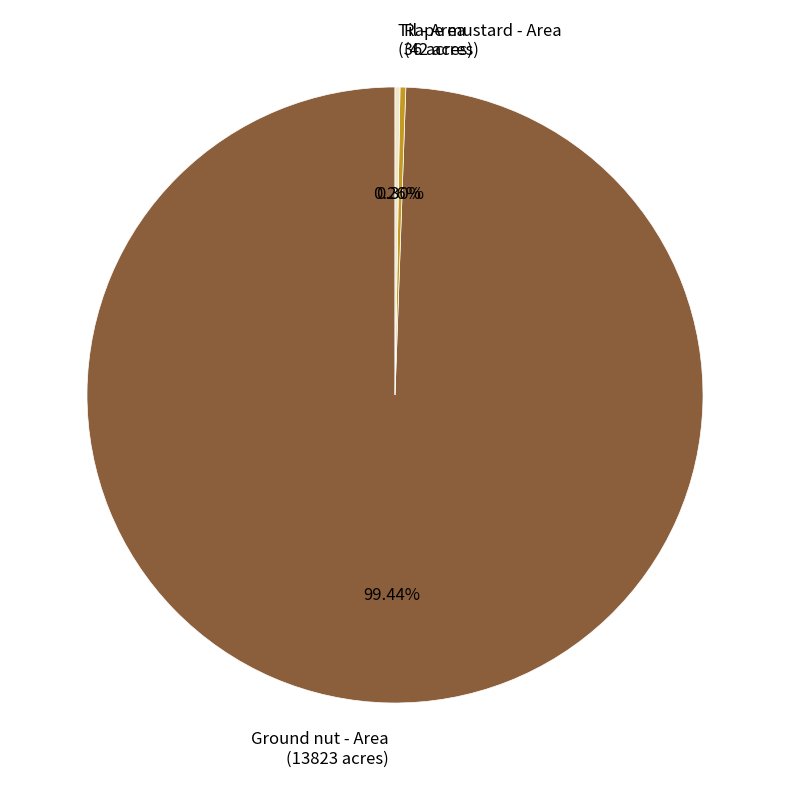

Is there any slice that represents more than half of the pie?

Yes